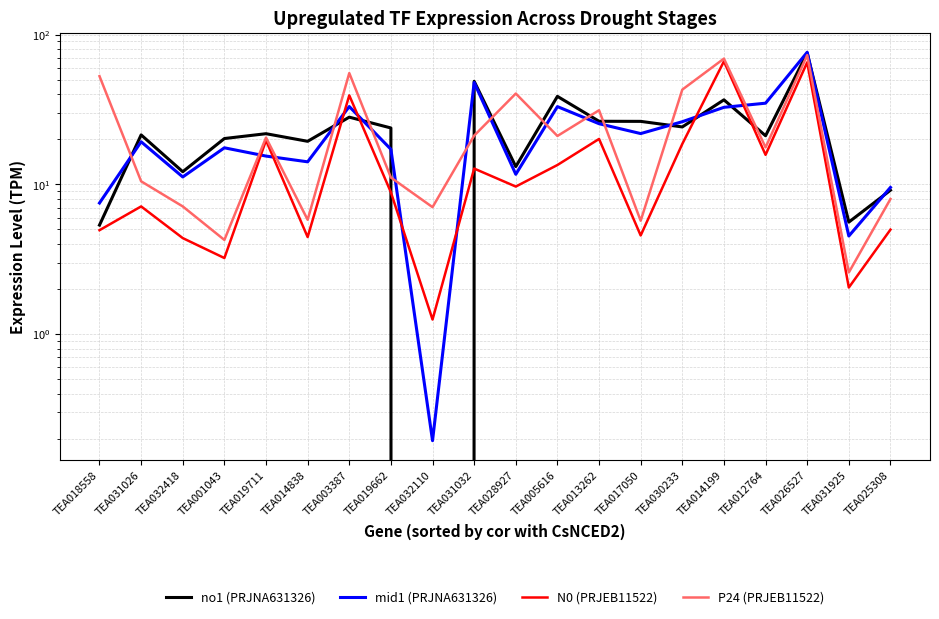

Rank the series by their maximum value, from highest to lowest.

mid1 (PRJNA631326), no1 (PRJNA631326), P24 (PRJEB11522), N0 (PRJEB11522)